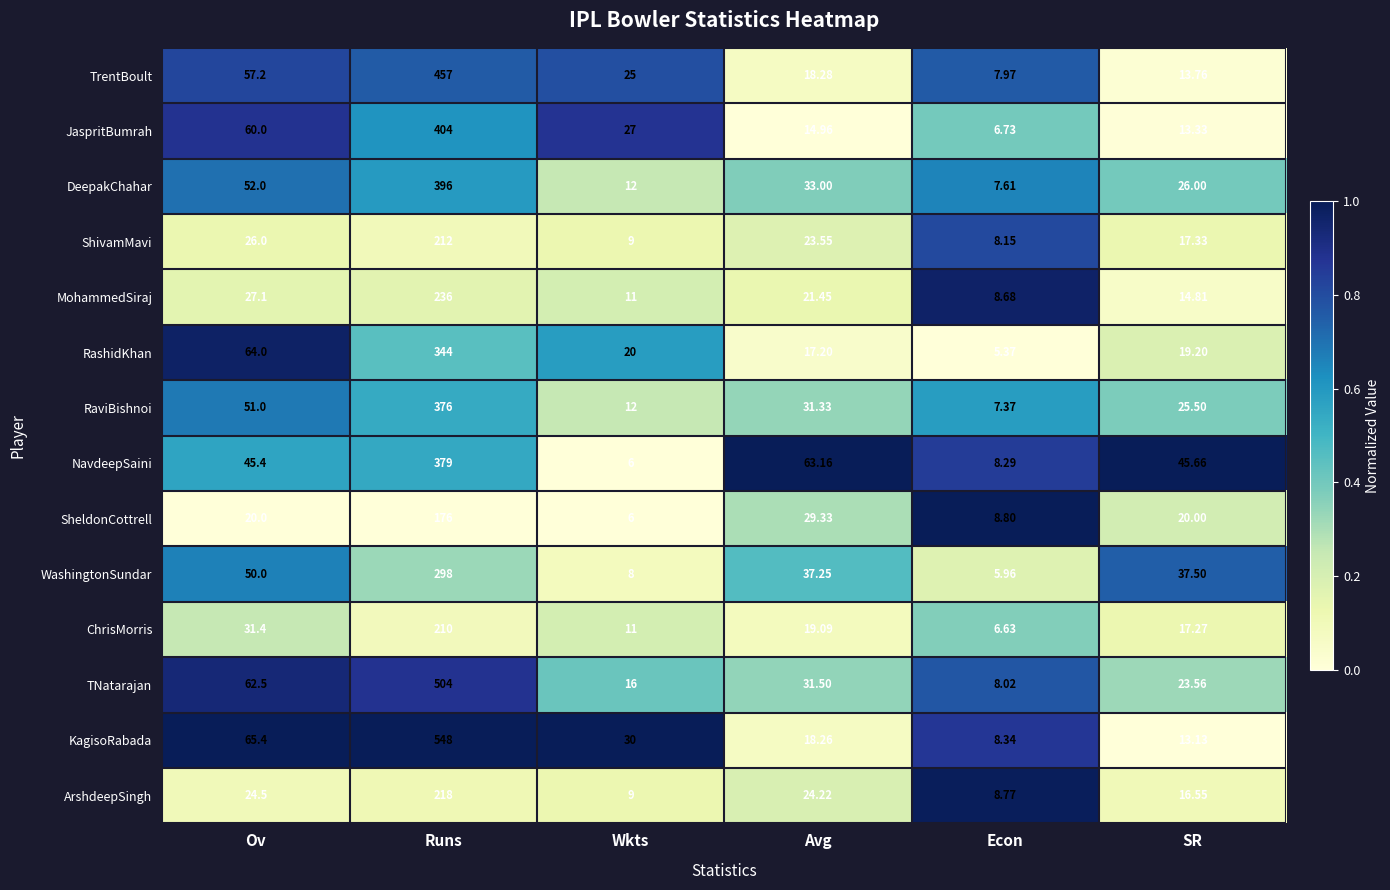

Count the number of data series in this chart.

14